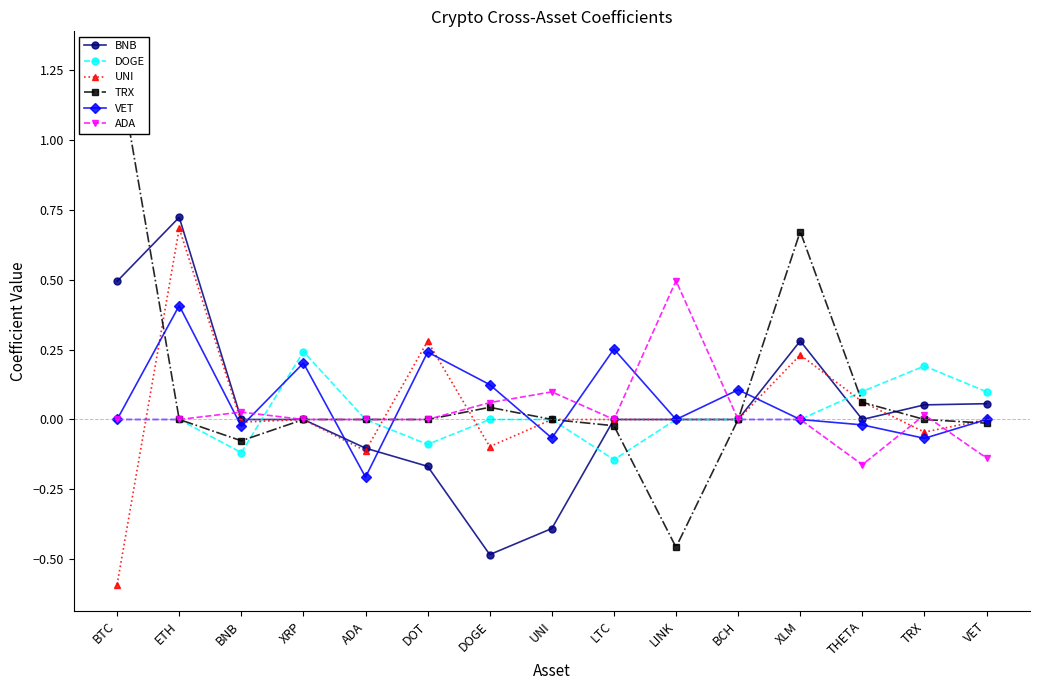

How many values in UNI are below zero?

5